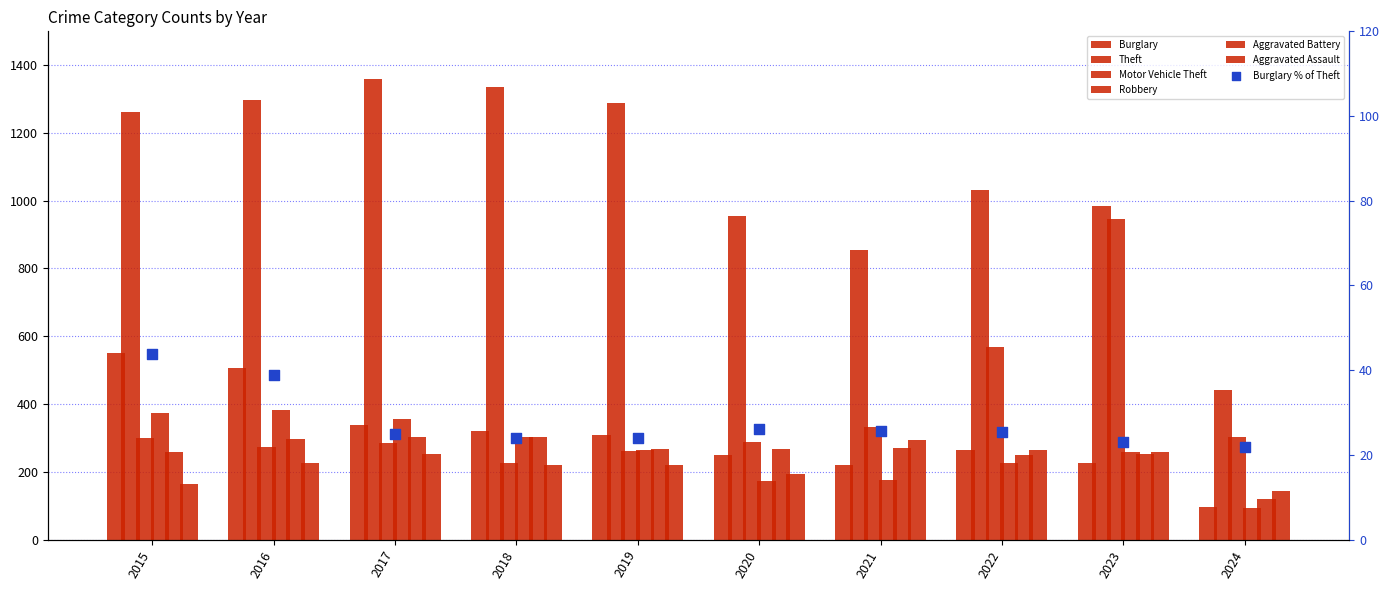

What is the total value across all series at 2021?

2148